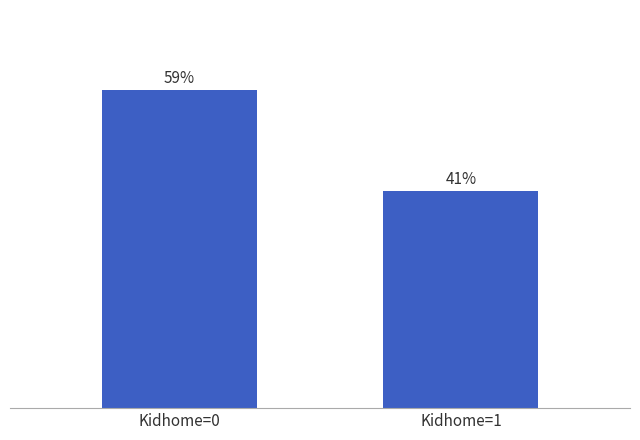

What is the change in value from Kidhome=0 to Kidhome=1?

-18.9